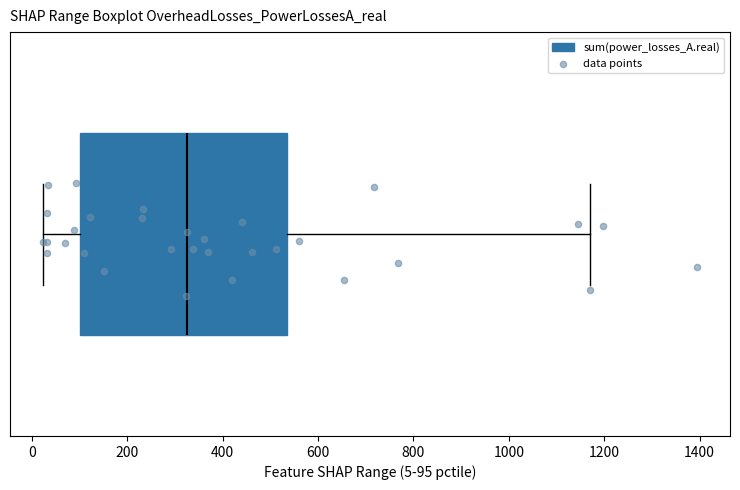

Transcribe this box plot: give where the median line is, the range the box spans, and where the two whiskers end, as read against the x-axis. The values are not printed on the chart, so give them approximately, as read against the axis.

median 320, box 100 to 540, whiskers 20 to 1160